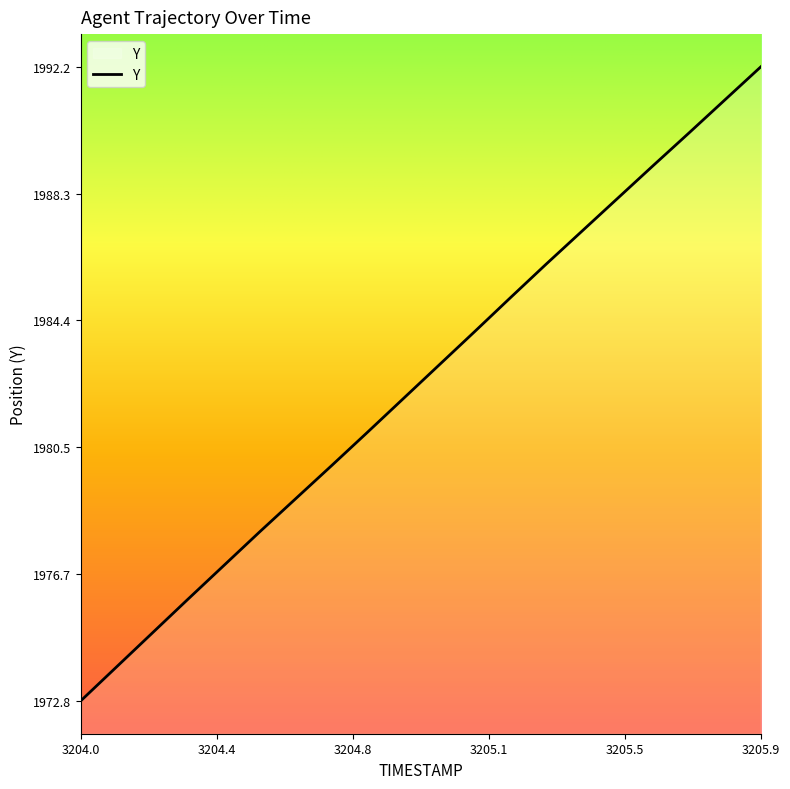

How many lines are shown in the chart?

1